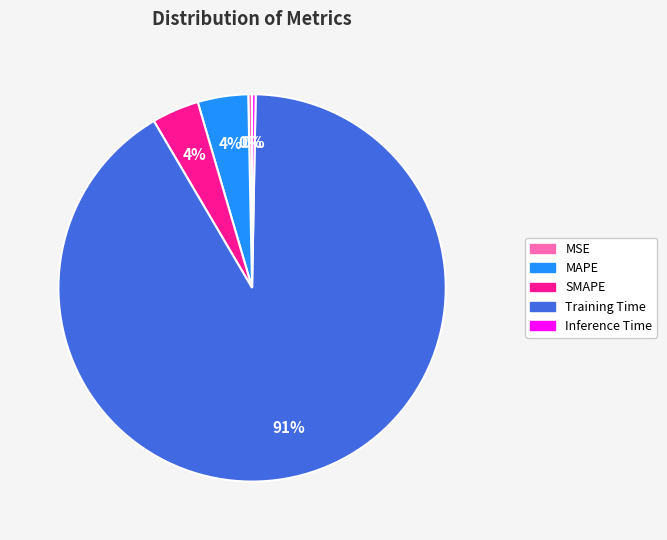

True or false: MAPE accounts for 4% of the total.

True